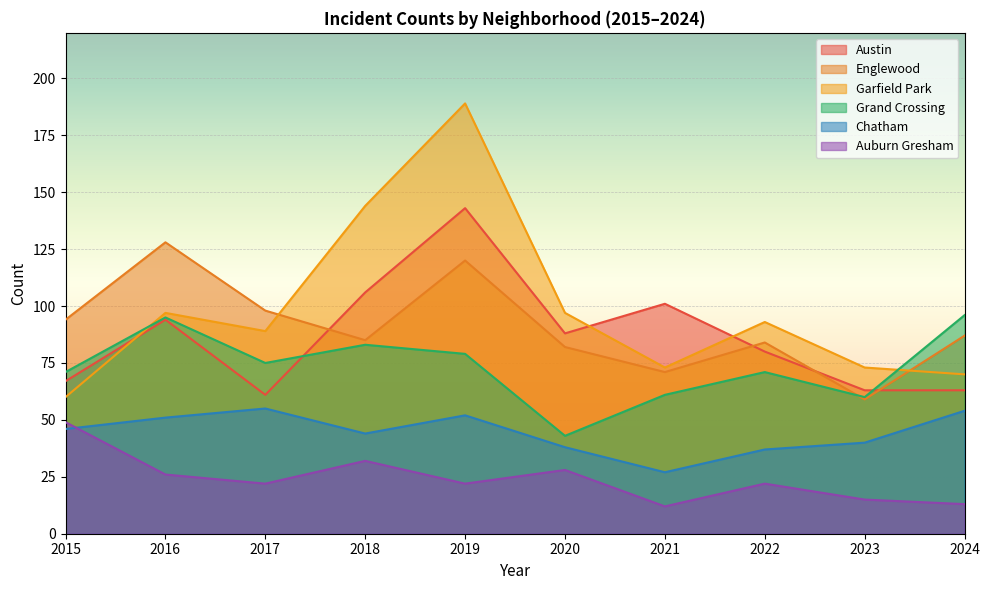

What is the sum of all Austin values?

866